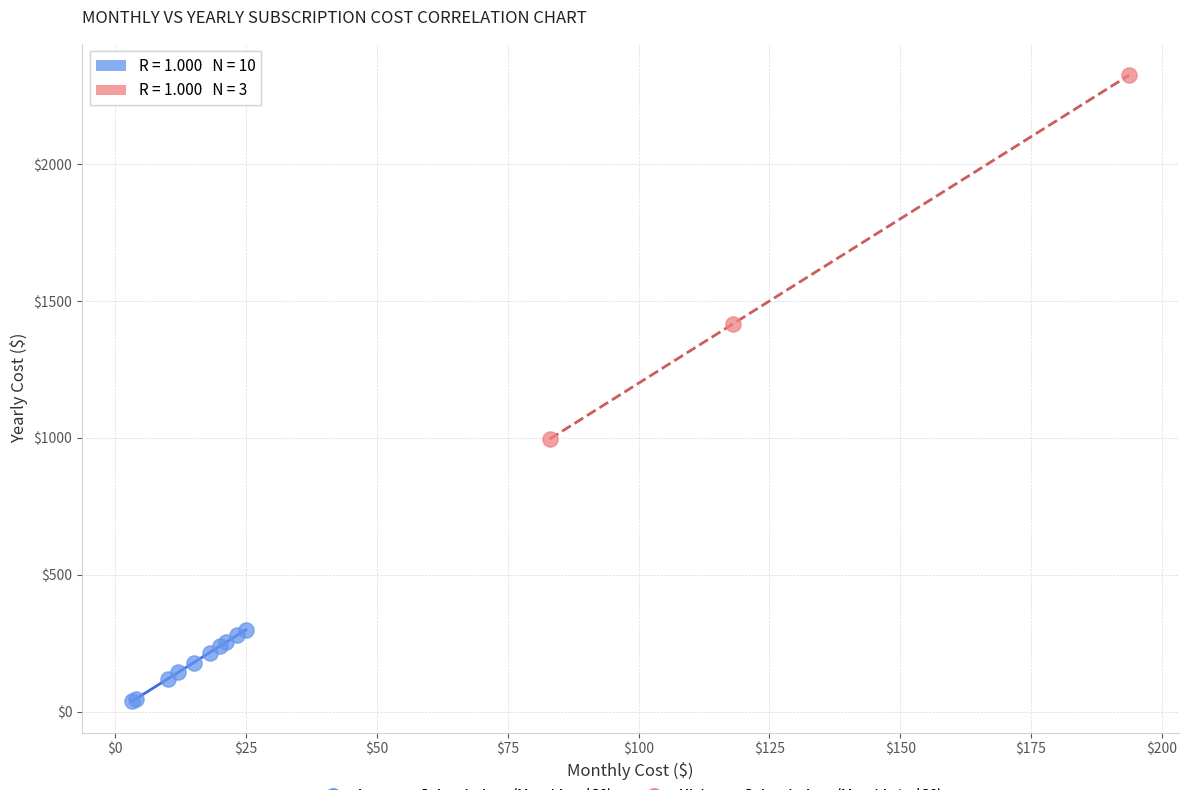

Which series reaches the minimum Y coordinate?

Low-cost Subscriptions (Monthly < $30)